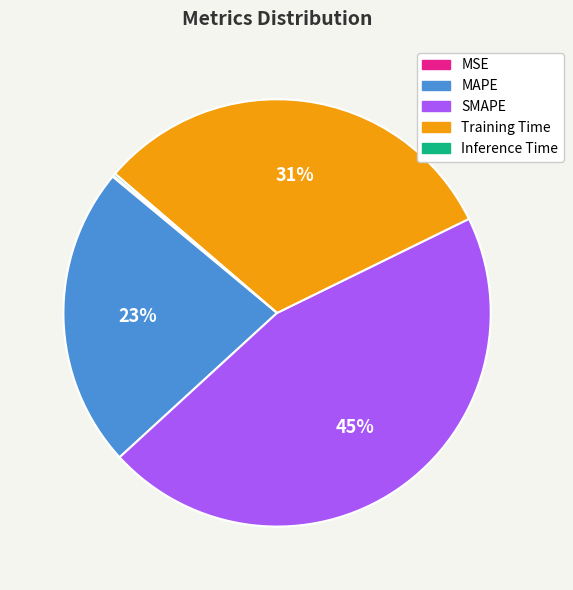

Which category has the biggest portion of the pie?

SMAPE